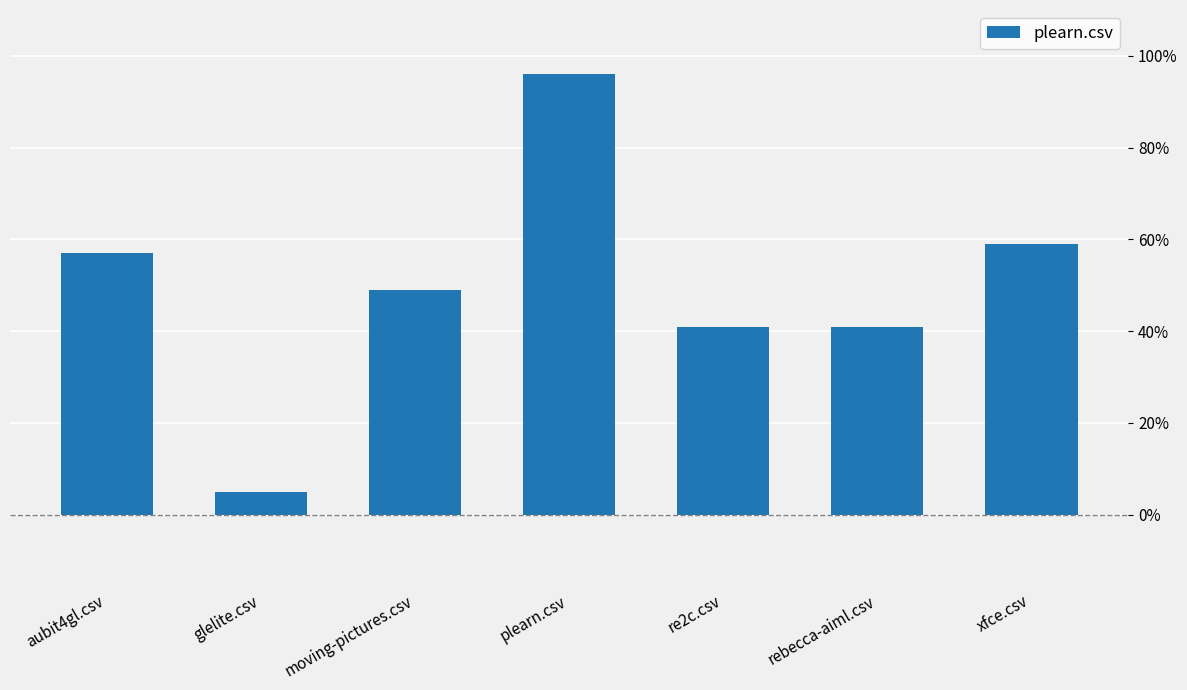

Are the bars horizontal?

No